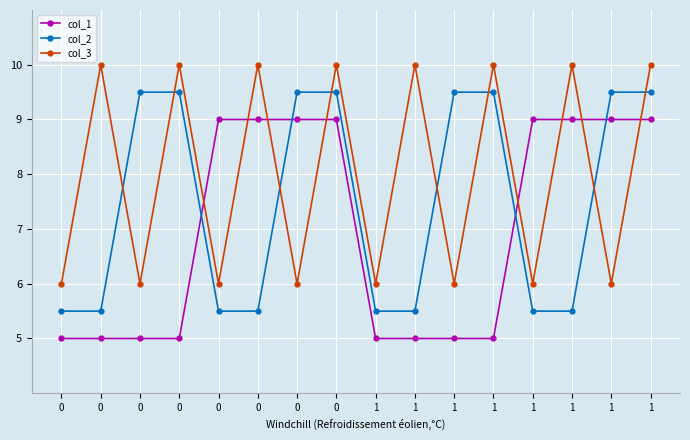

How many times do col_1 and col_3 cross each other?

8